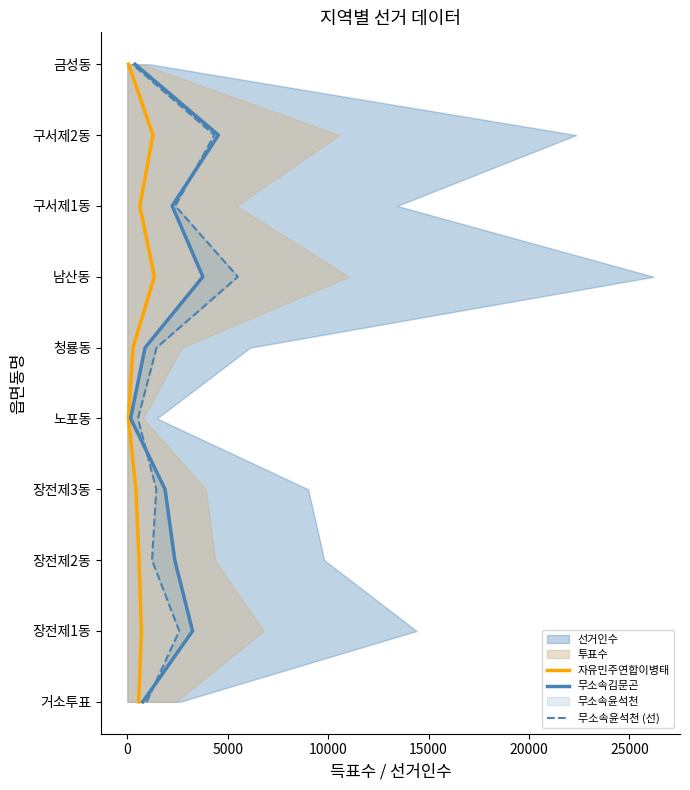

How many values in 무소속김문곤 are above zero?

9